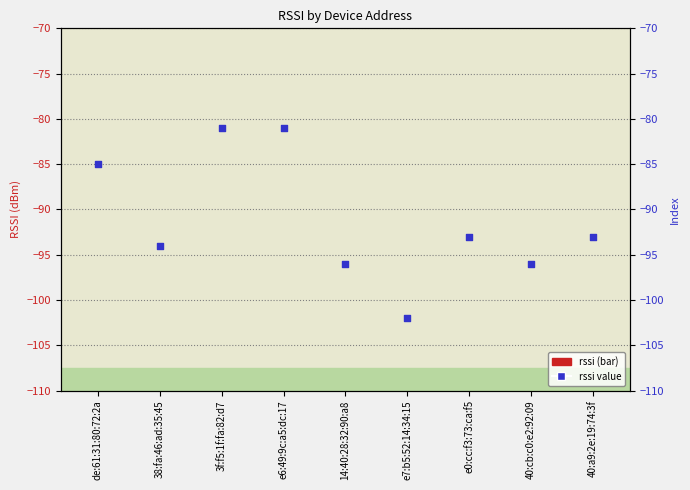

Is the value of rssi value markers at e0:cc:f3:73:ca:f5 greater than the value of rssi at e0:cc:f3:73:ca:f5?

No